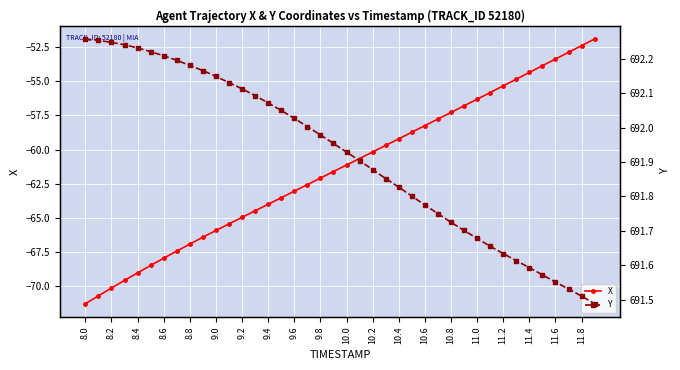

What is the highest value of the X series?

-51.9